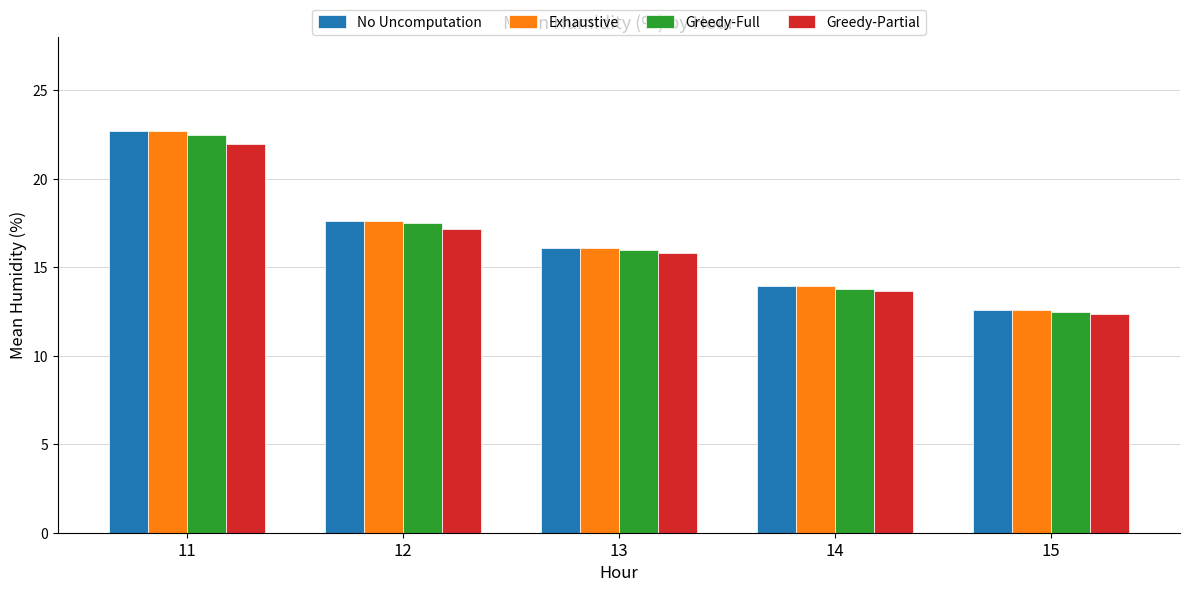

Is the value of Greedy-Full at 11 greater than the value of Exhaustive at 12?

Yes